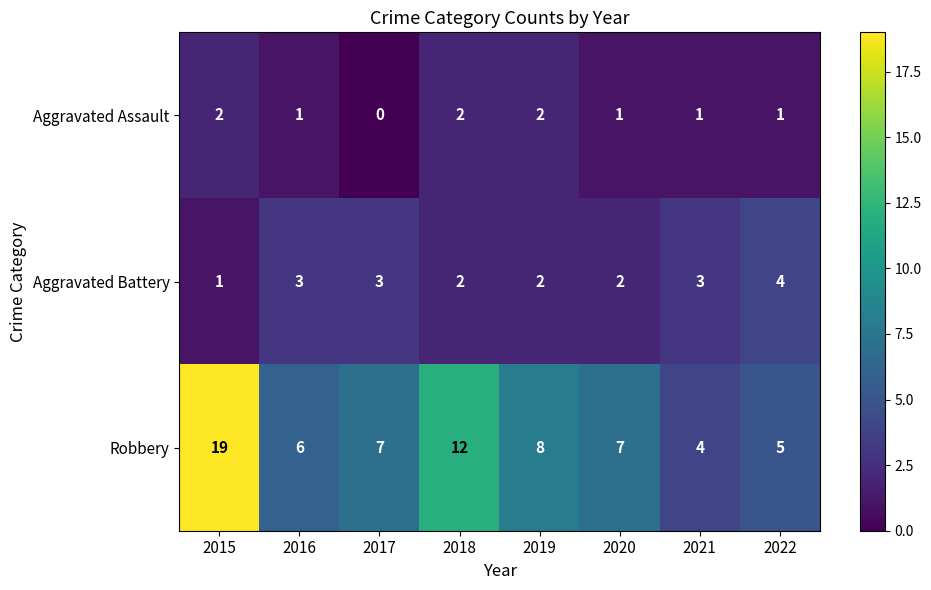

What is the total value across all series at 2022?

10